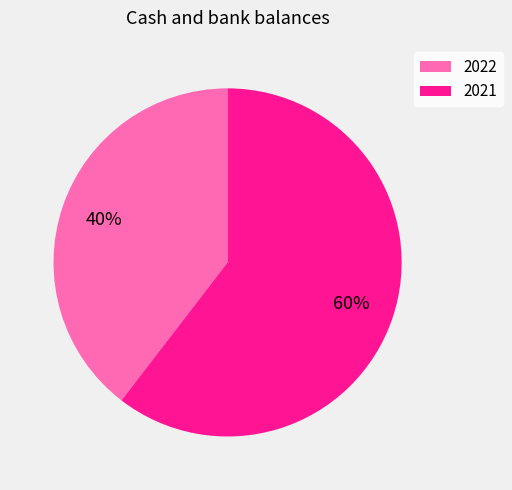

Combined, do 2021 and 2022 account for over 50%?

Yes